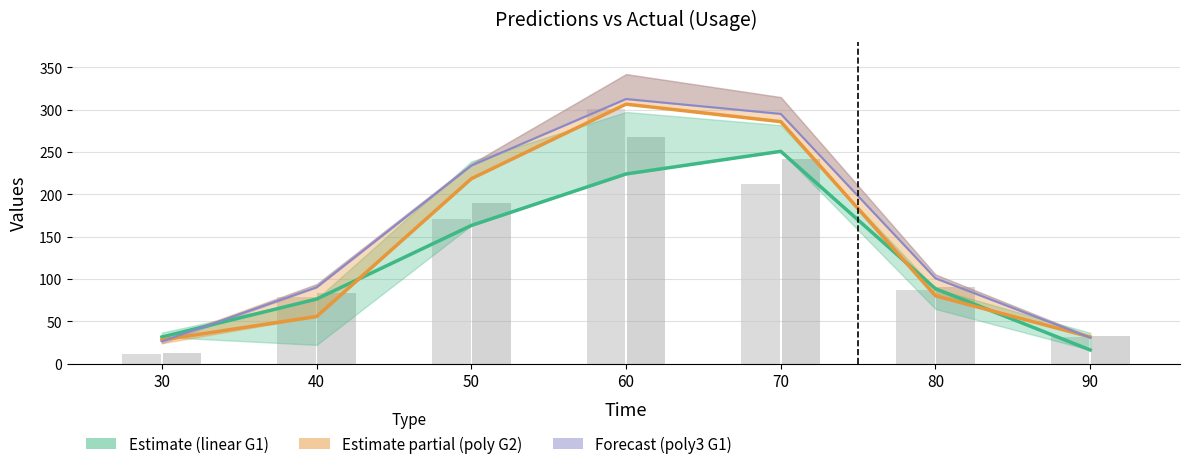

Read the actual (G2) value at 90.

33